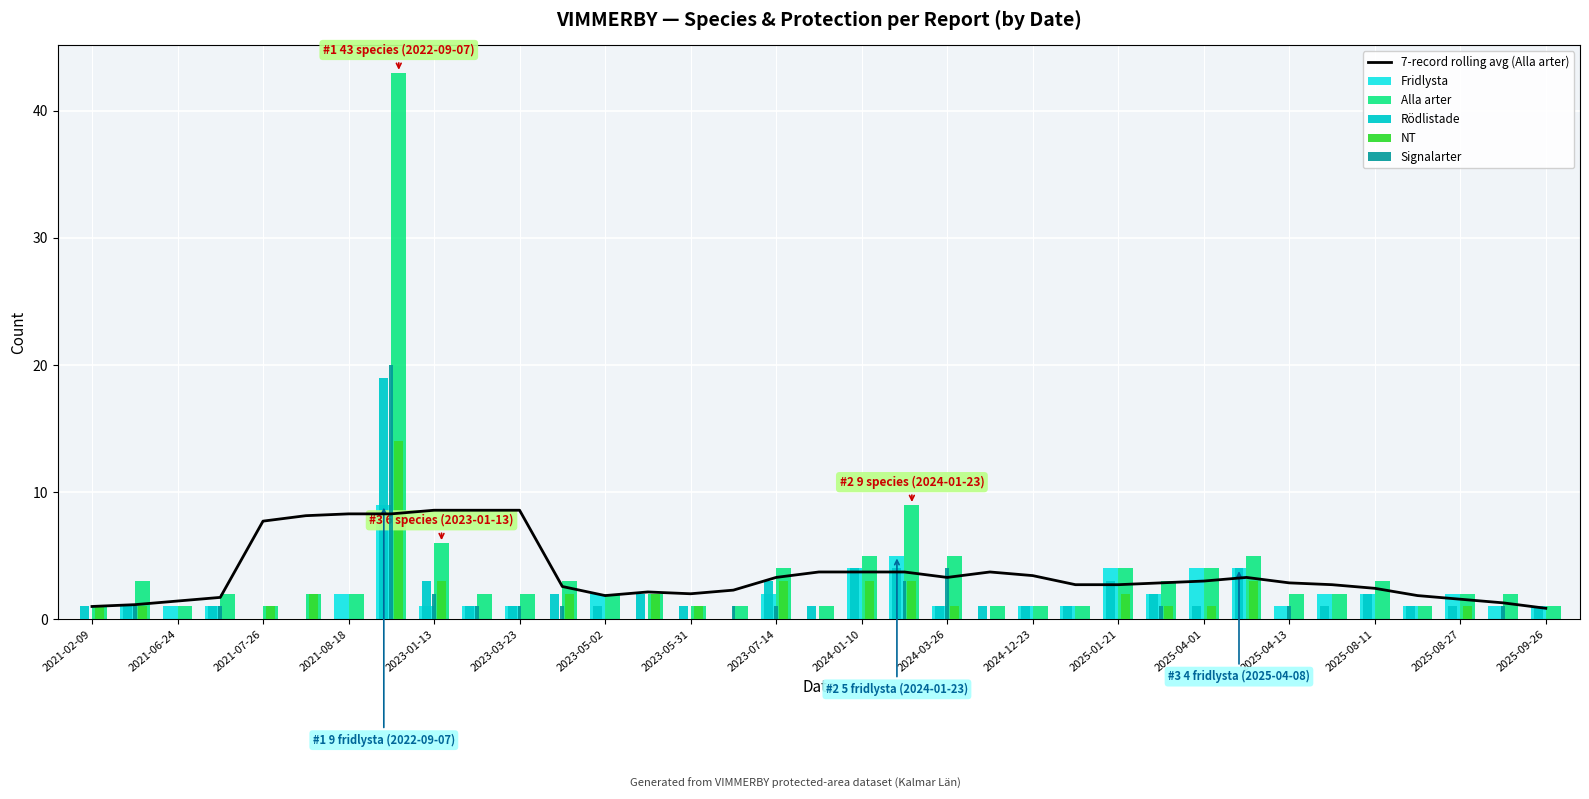

True or false: Signalarter has a value of -10.8 at 2025-04-01.

False